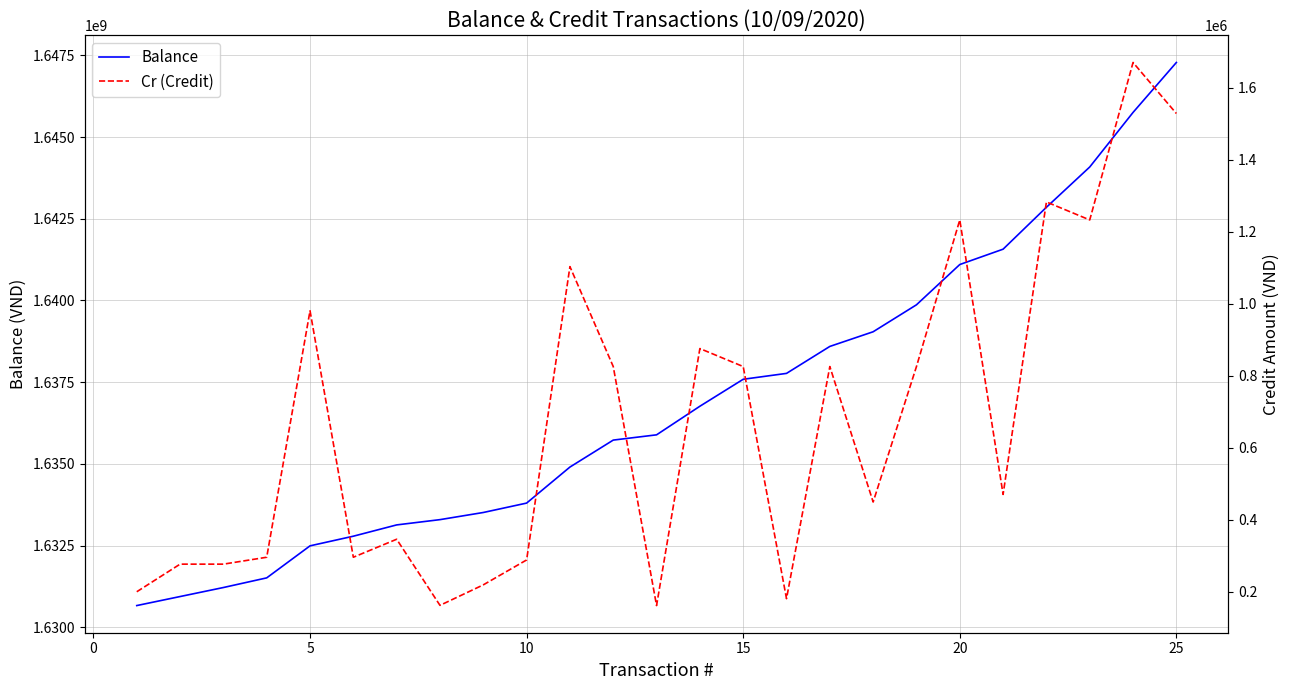

True or false: Cr (Credit) and Balance intersect in this chart.

False